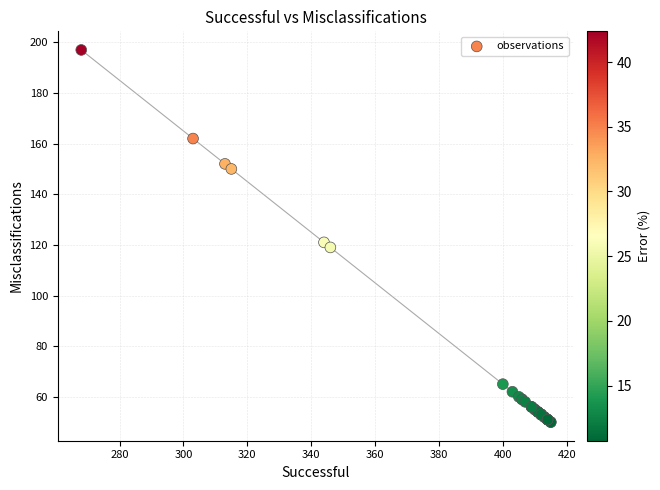

What Y value in the scatter plot is closest to 123?

121